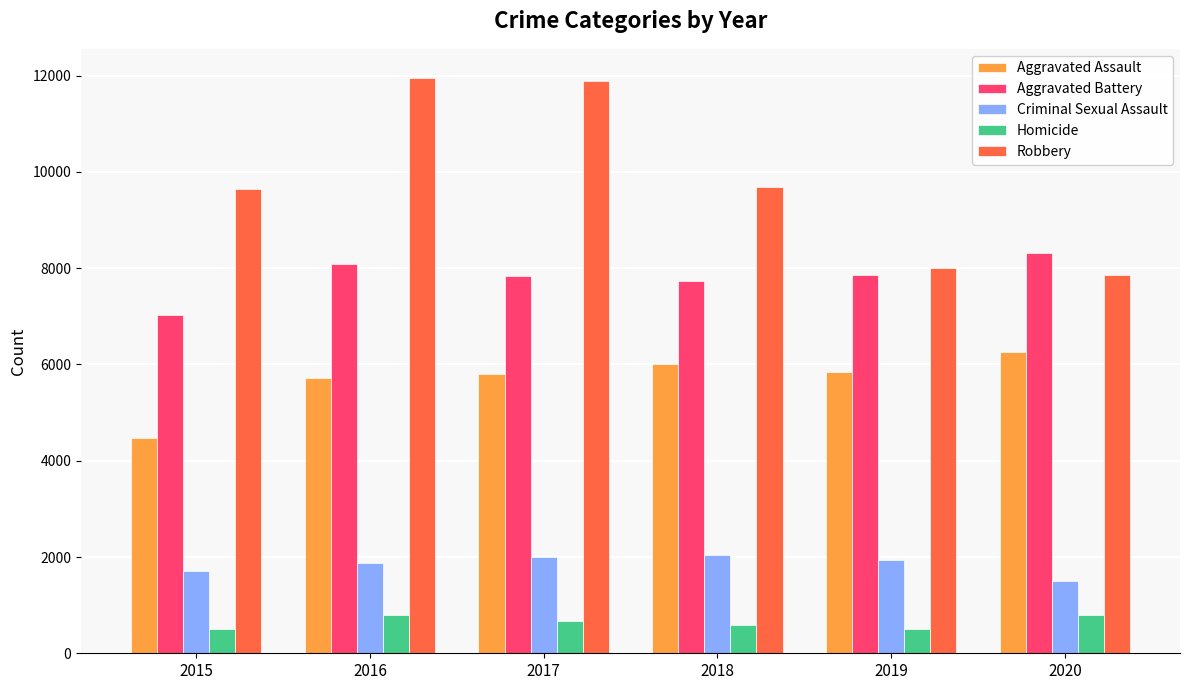

At how many categories does at least one series exceed 5114?

6